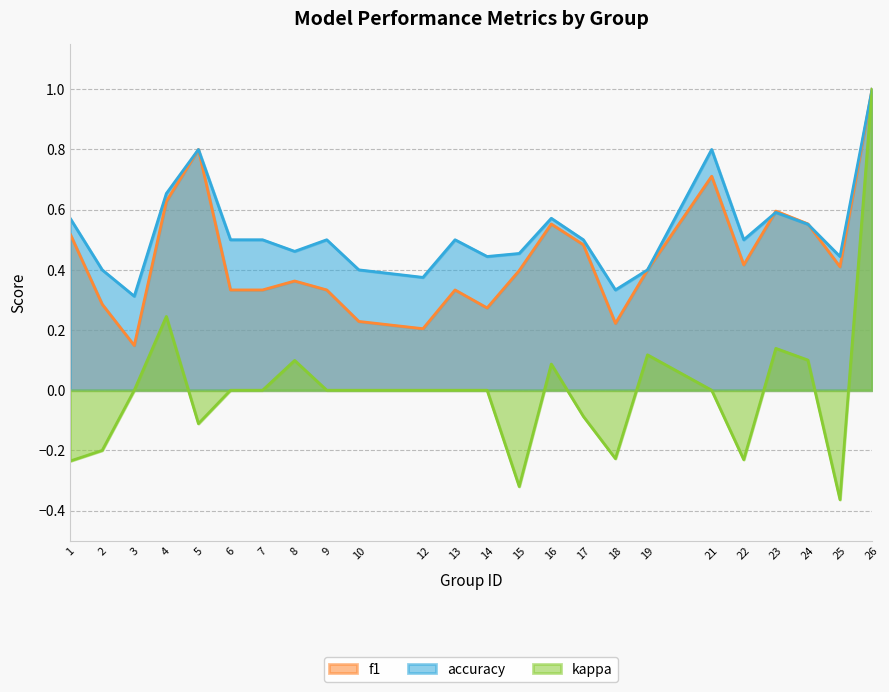

Count the number of categories in the chart.

24